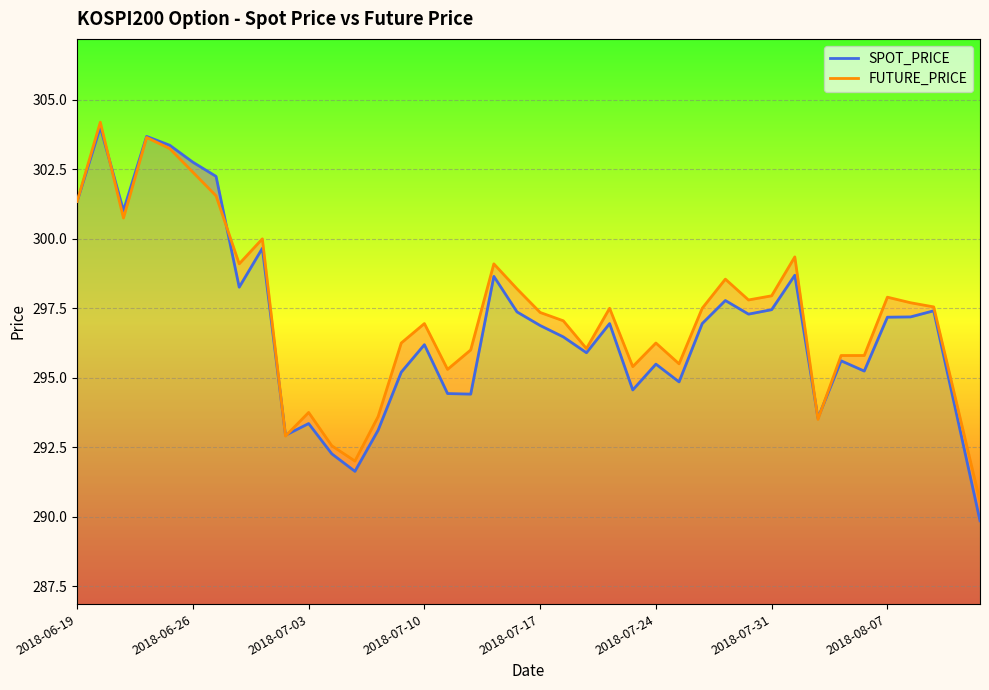

After their last crossing, which series has the higher values: SPOT_PRICE or FUTURE_PRICE?

FUTURE_PRICE